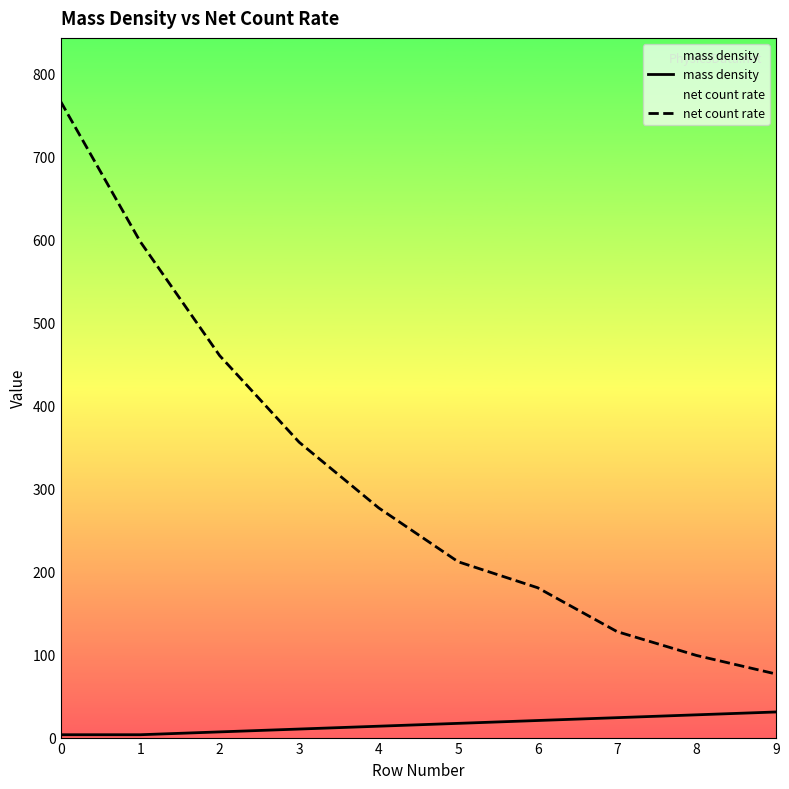

What is the approximate value of mass density at 1?

3.4